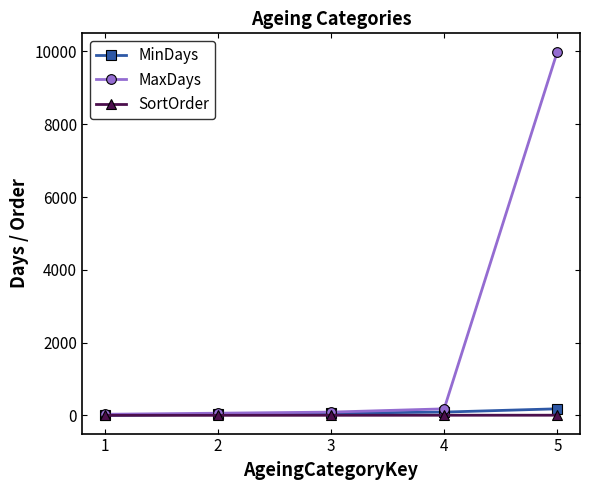

Count the number of data series in this chart.

3